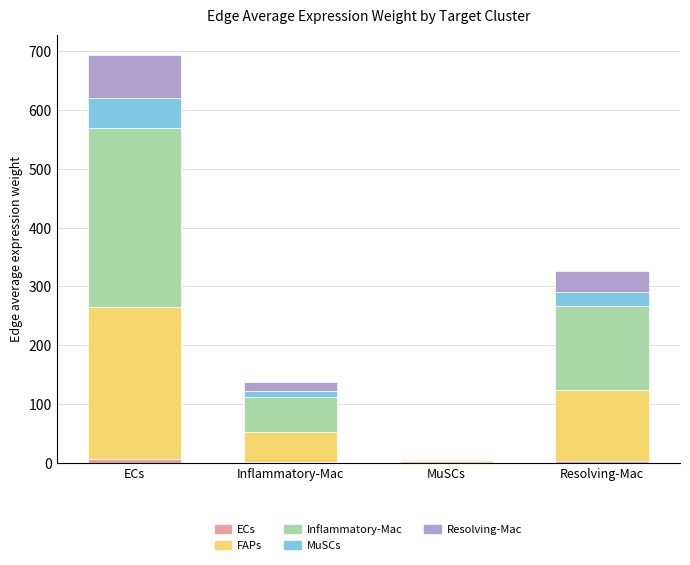

The value of MuSCs at ECs is 76.0. True or false?

False